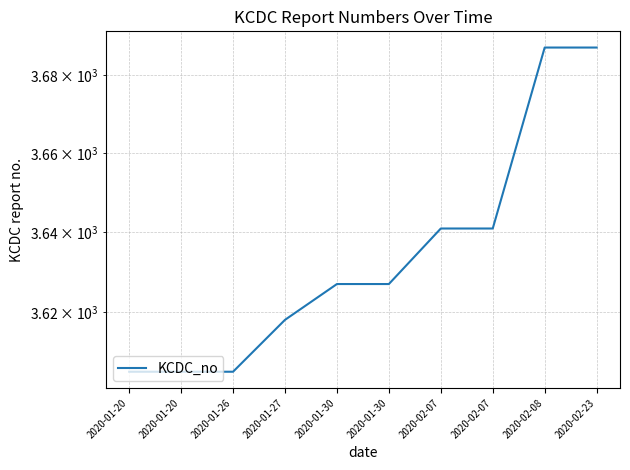

What is the average value?

3634